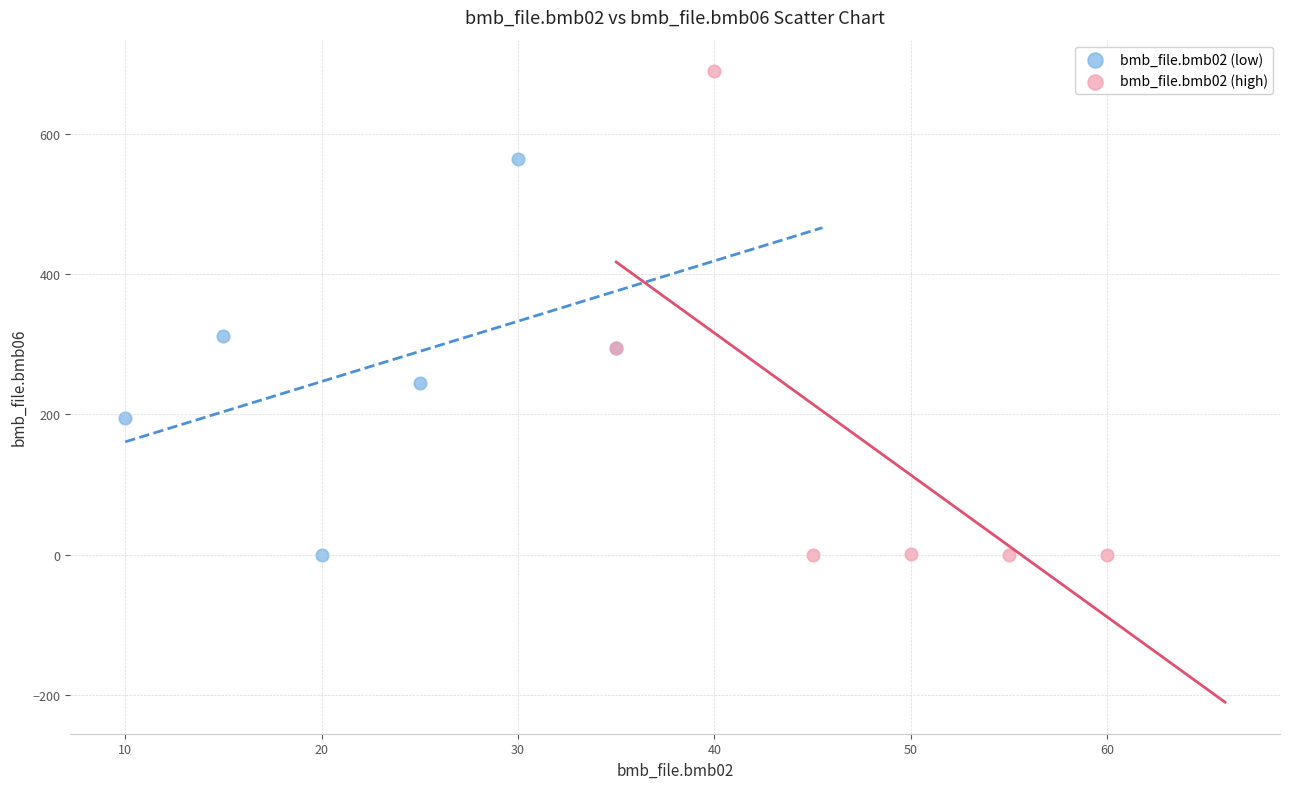

Which series reaches the maximum Y coordinate?

bmb_file.bmb02 (high)